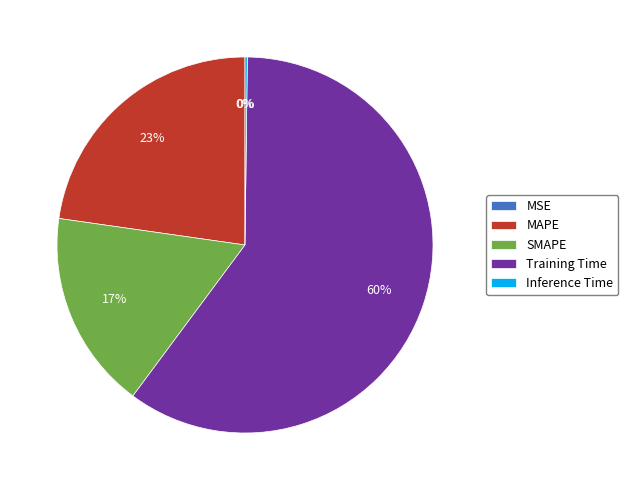

To the nearest percent, what is the difference between the largest and smallest slice percentages?

60%